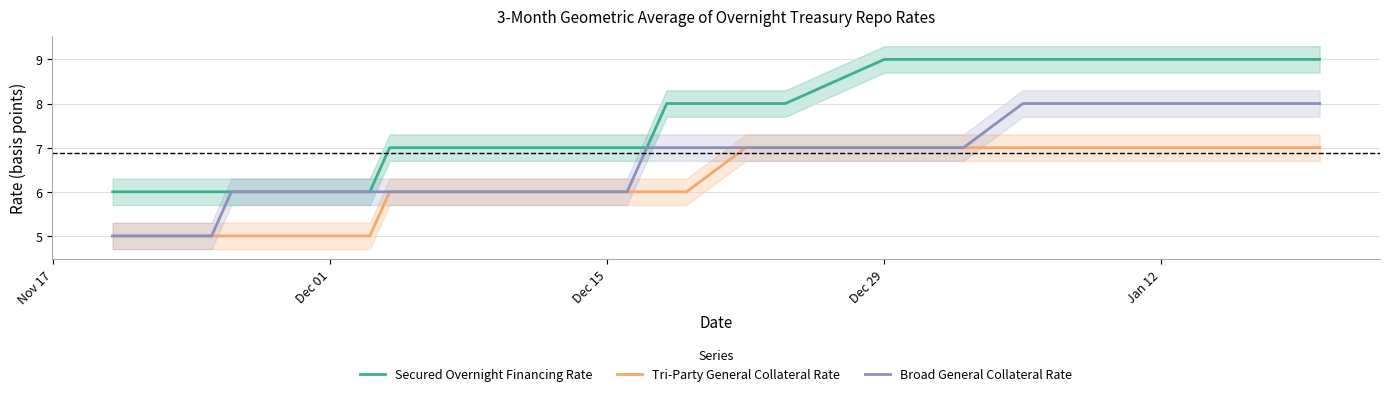

True or false: Secured Overnight Financing Rate and Tri-Party General Collateral Rate cross at least once.

False